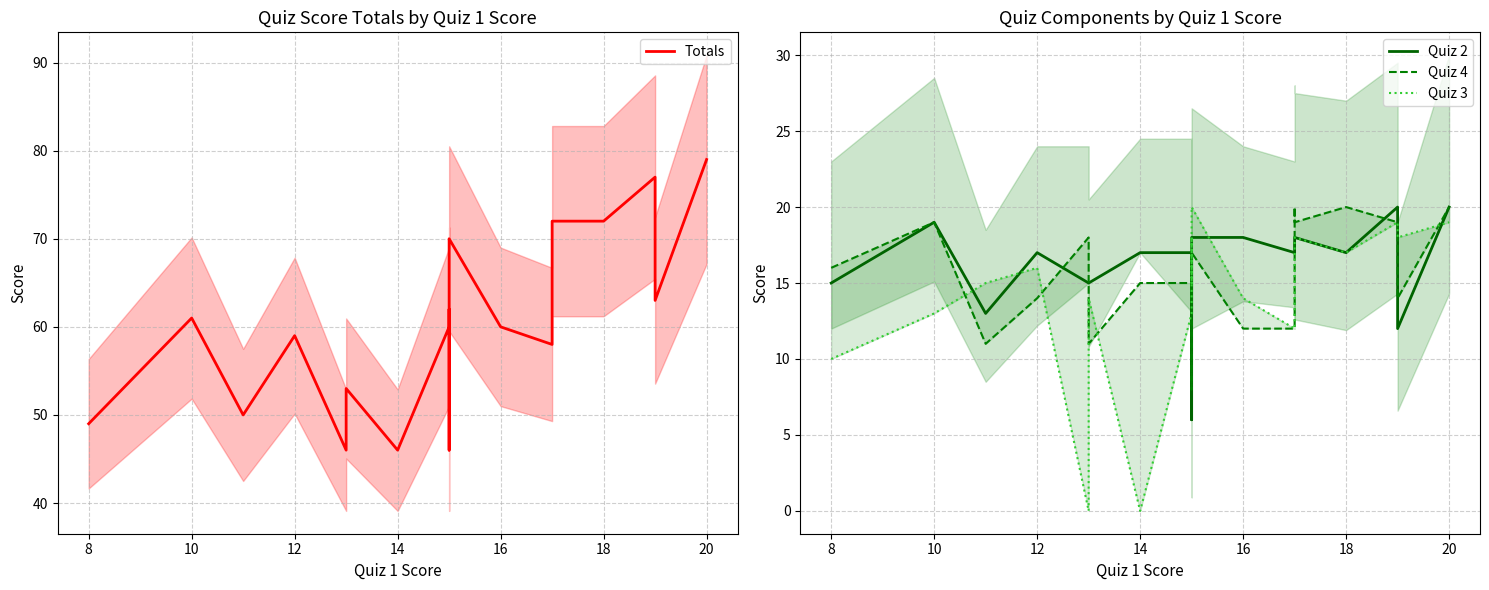

What is the spread (max minus min) of values at 14?

46